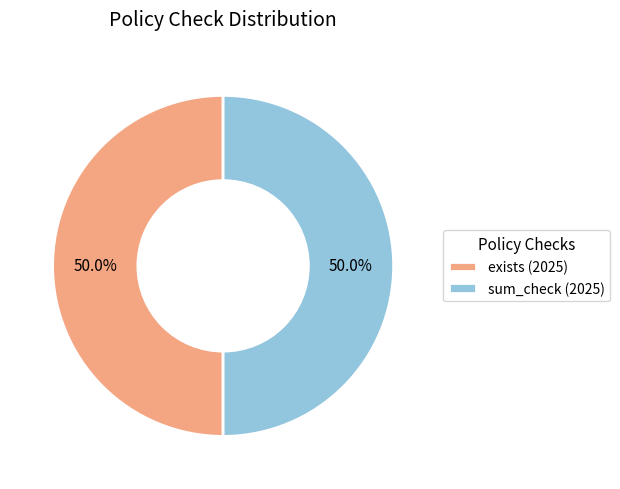

What portion of the pie excludes exists (2025)?

50.0%